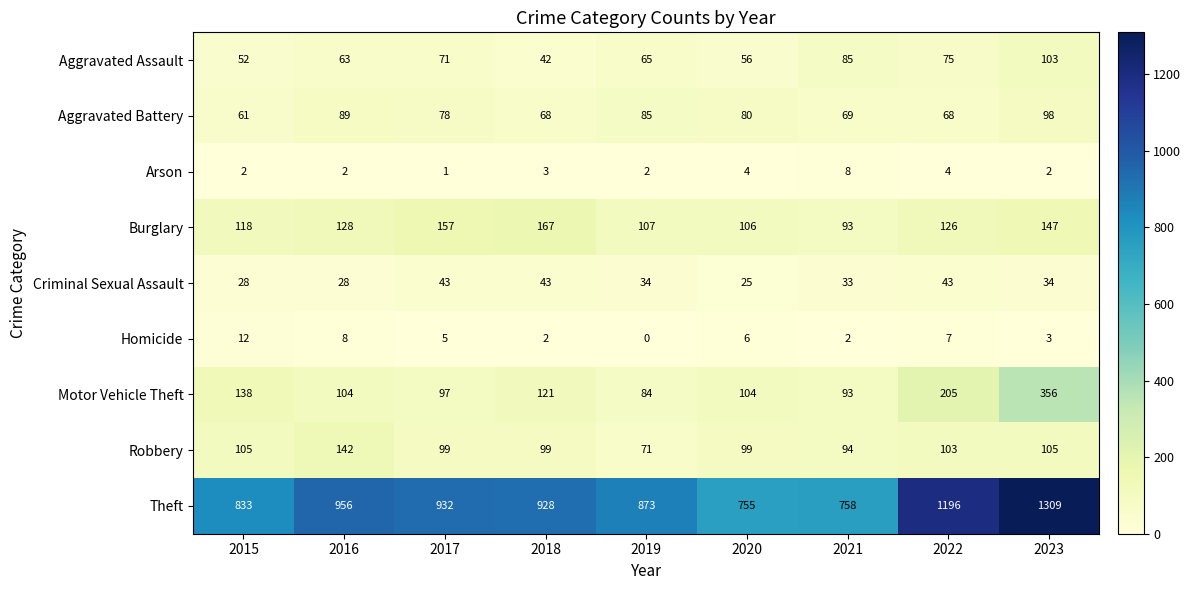

Which label corresponds to the smallest value in the chart?

2019